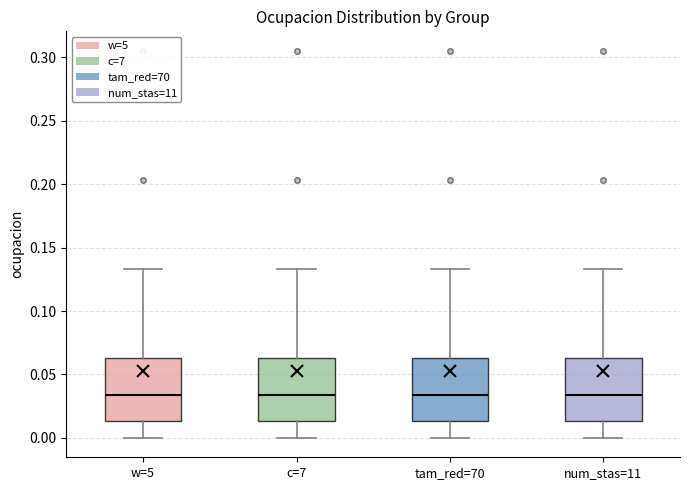

Where does the upper whisker of the box for c=7 end on the y-axis? The values are not printed on the chart, so give them approximately, as read against the axis.

0.135